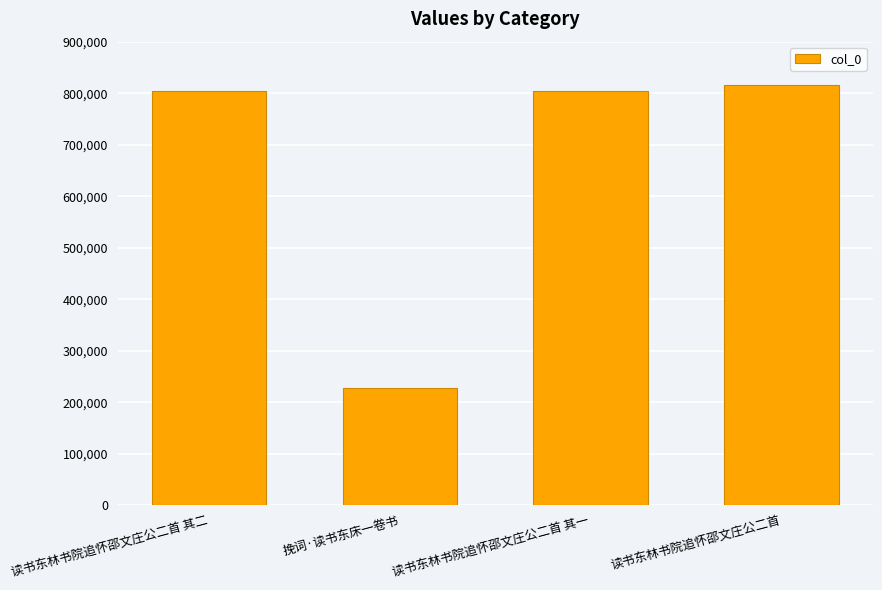

Read the value at 读书东林书院追怀邵文庄公二首.

816227